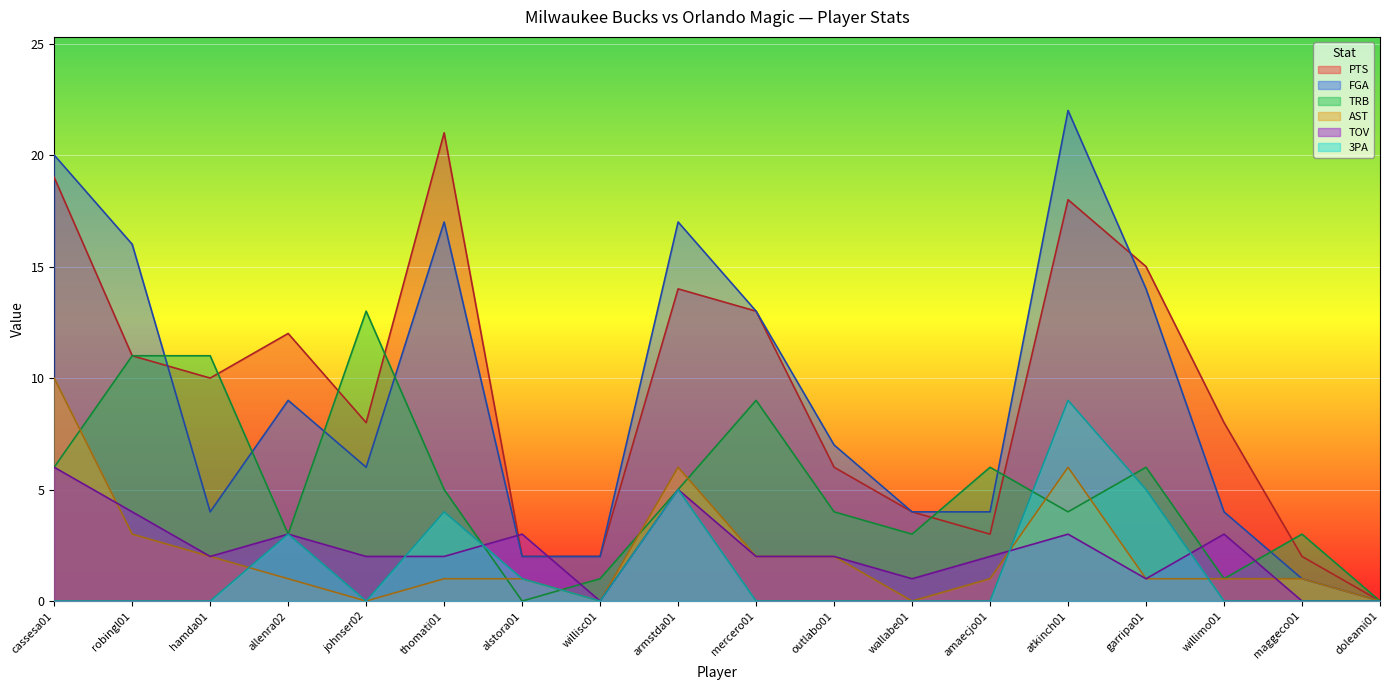

Reading left to right, what are all the values shown in this chart?

PTS: cassesa01=19	robingl01=11	hamda01=10	allenra02=12	johnser02=8	thomati01=21	alstora01=2	willisc01=2	armstda01=14	mercero01=13	outlabo01=6	wallabe01=4	amaecjo01=3	atkinch01=18	garripa01=15	willimo01=8	maggeco01=2	doleami01=0
FGA: cassesa01=20	robingl01=16	hamda01=4	allenra02=9	johnser02=6	thomati01=17	alstora01=2	willisc01=2	armstda01=17	mercero01=13	outlabo01=7	wallabe01=4	amaecjo01=4	atkinch01=22	garripa01=14	willimo01=4	maggeco01=1	doleami01=0
TRB: cassesa01=6	robingl01=11	hamda01=11	allenra02=3	johnser02=13	thomati01=5	alstora01=0	willisc01=1	armstda01=5	mercero01=9	outlabo01=4	wallabe01=3	amaecjo01=6	atkinch01=4	garripa01=6	willimo01=1	maggeco01=3	doleami01=0
AST: cassesa01=10	robingl01=3	hamda01=2	allenra02=1	johnser02=0	thomati01=1	alstora01=1	willisc01=0	armstda01=6	mercero01=2	outlabo01=2	wallabe01=0	amaecjo01=1	atkinch01=6	garripa01=1	willimo01=1	maggeco01=1	doleami01=0
TOV: cassesa01=6	robingl01=4	hamda01=2	allenra02=3	johnser02=2	thomati01=2	alstora01=3	willisc01=0	armstda01=5	mercero01=2	outlabo01=2	wallabe01=1	amaecjo01=2	atkinch01=3	garripa01=1	willimo01=3	maggeco01=0	doleami01=0
3PA: cassesa01=0	robingl01=0	hamda01=0	allenra02=3	johnser02=0	thomati01=4	alstora01=1	willisc01=0	armstda01=5	mercero01=0	outlabo01=0	wallabe01=0	amaecjo01=0	atkinch01=9	garripa01=5	willimo01=0	maggeco01=0	doleami01=0